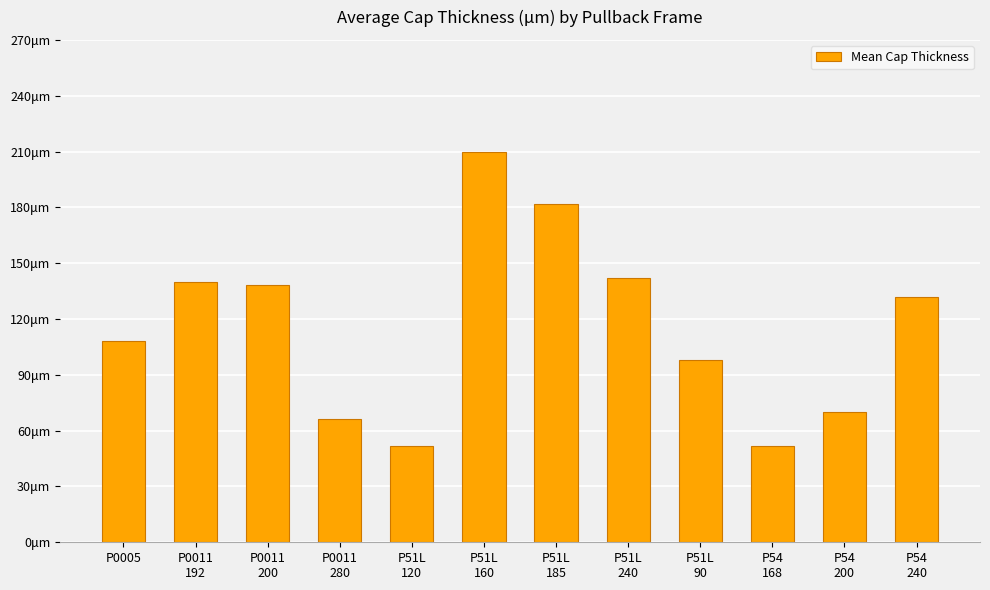

Does the chart contain any negative values?

No